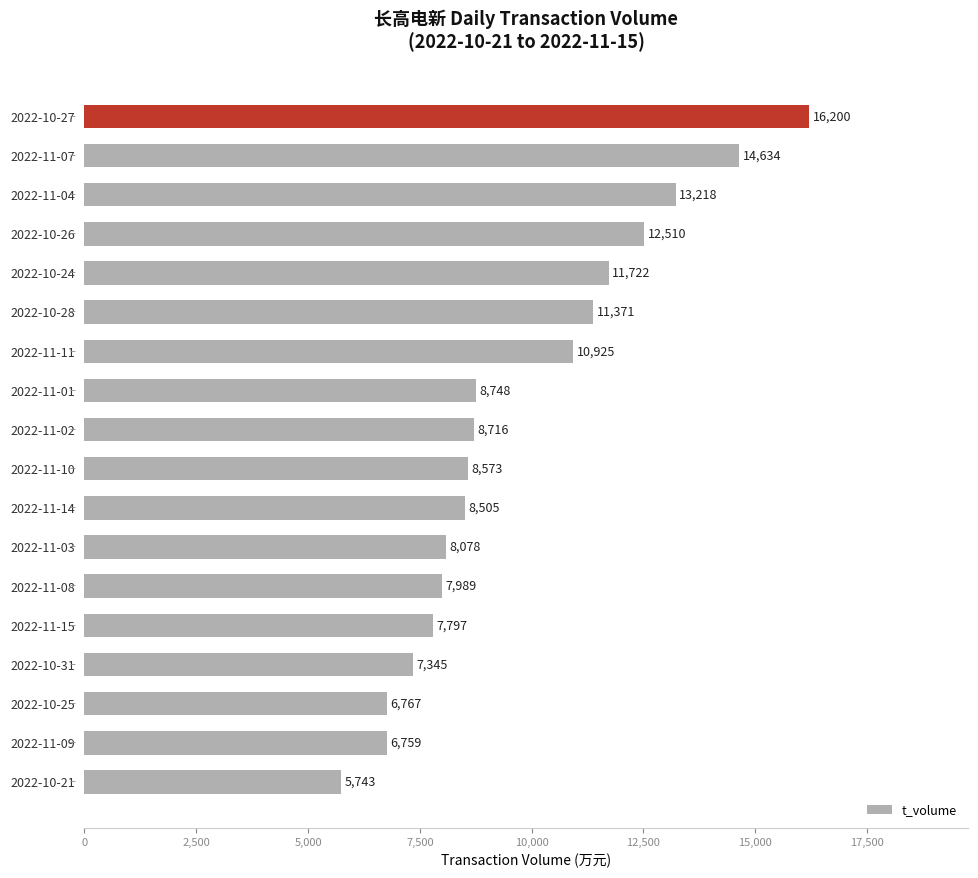

True or false: the data shows 14634 at 2022-11-07.

True